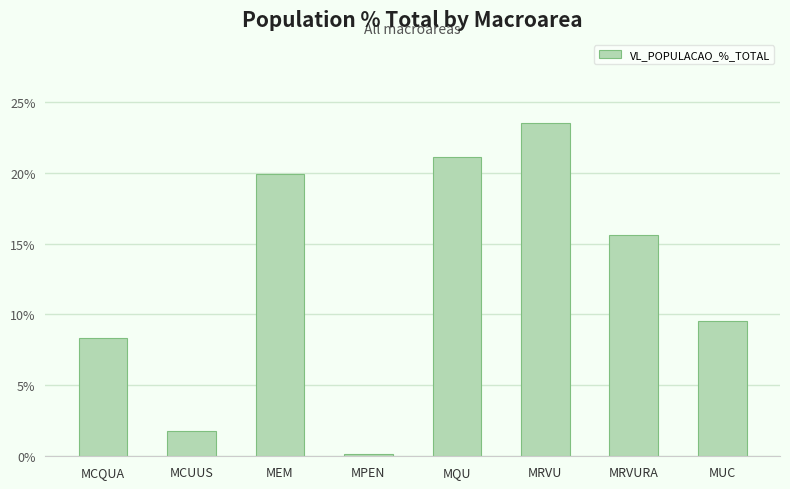

True or false: the data shows 0.1 at MUC.

False